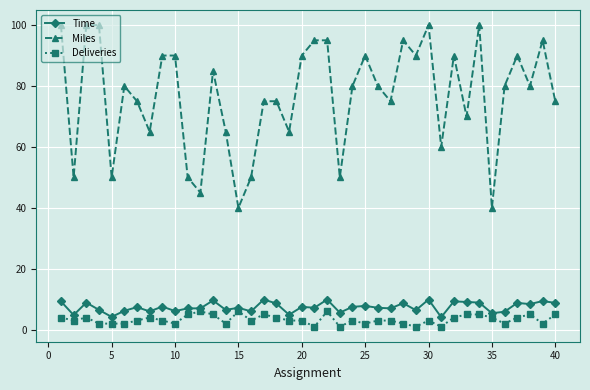

What is the value of the Deliveries point at the 40th from the left?

5.0